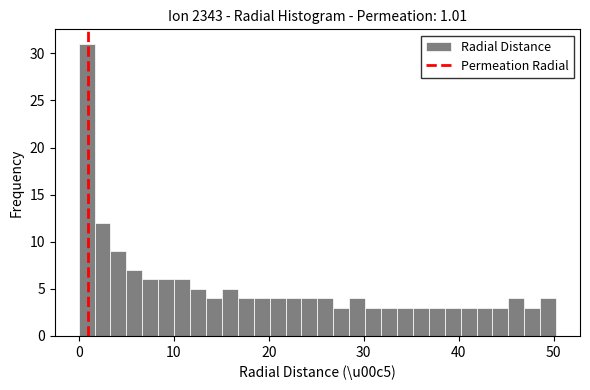

Read against the x-axis, roughly where is the centre of the tallest bar?

1